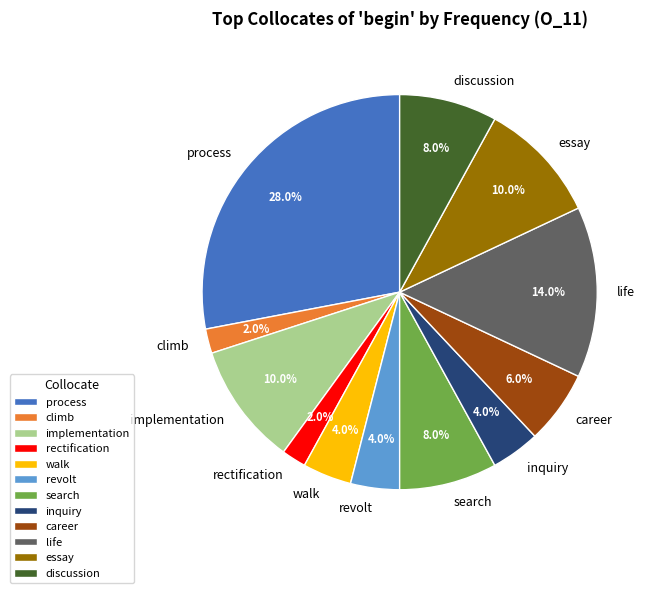

Does any single category account for the majority?

No